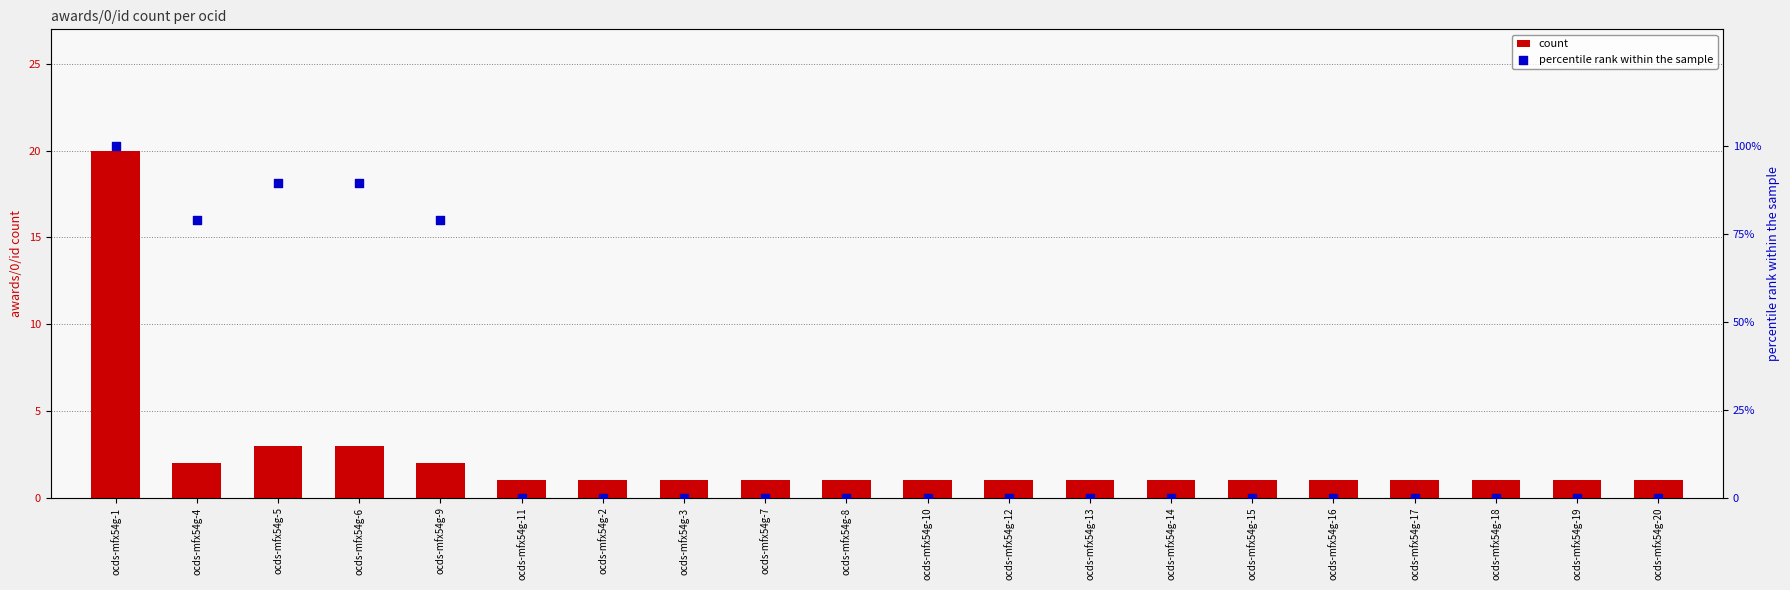

Which series contains the highest Y value?

percentile rank within the sample